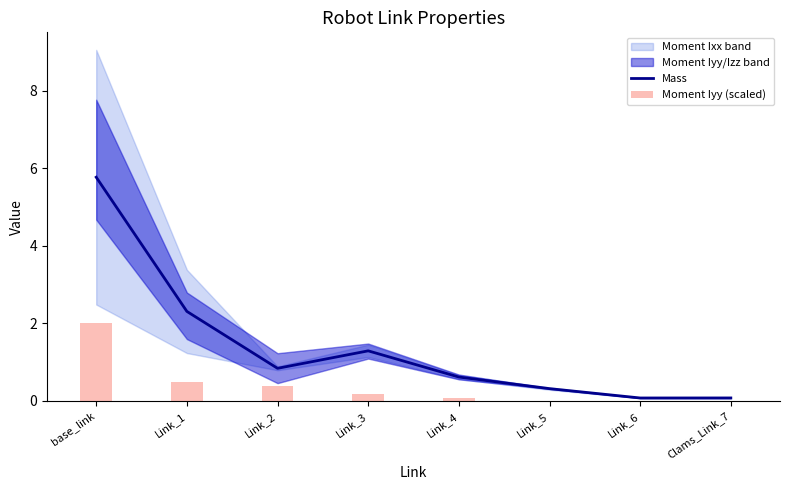

What is the maximum value for Mass?

5.8